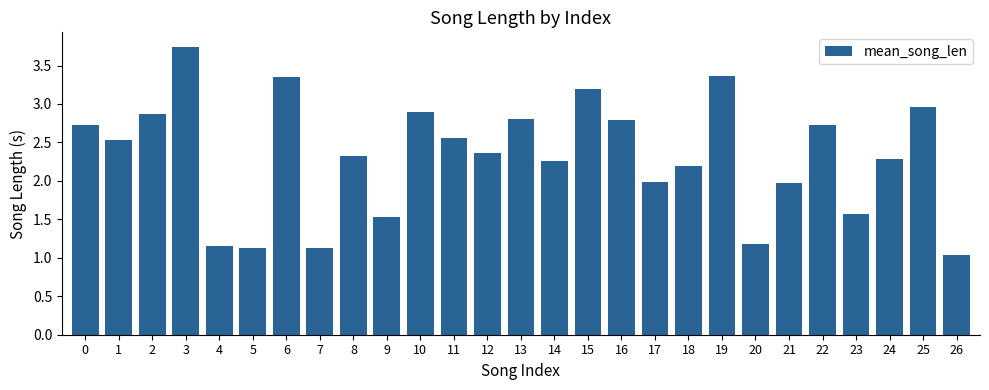

What is the value of the 24th bar from the left?

1.6